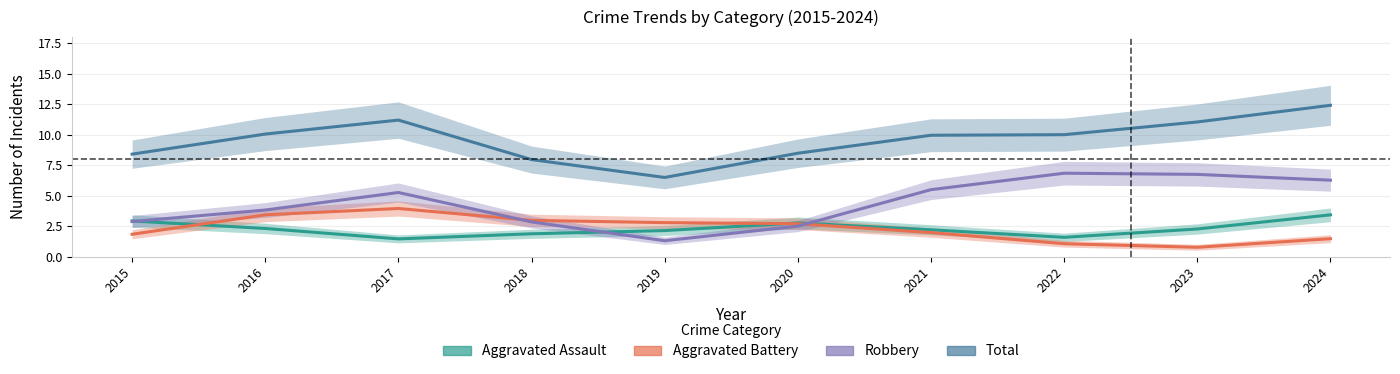

True or false: Aggravated Battery and Total cross at least once.

False